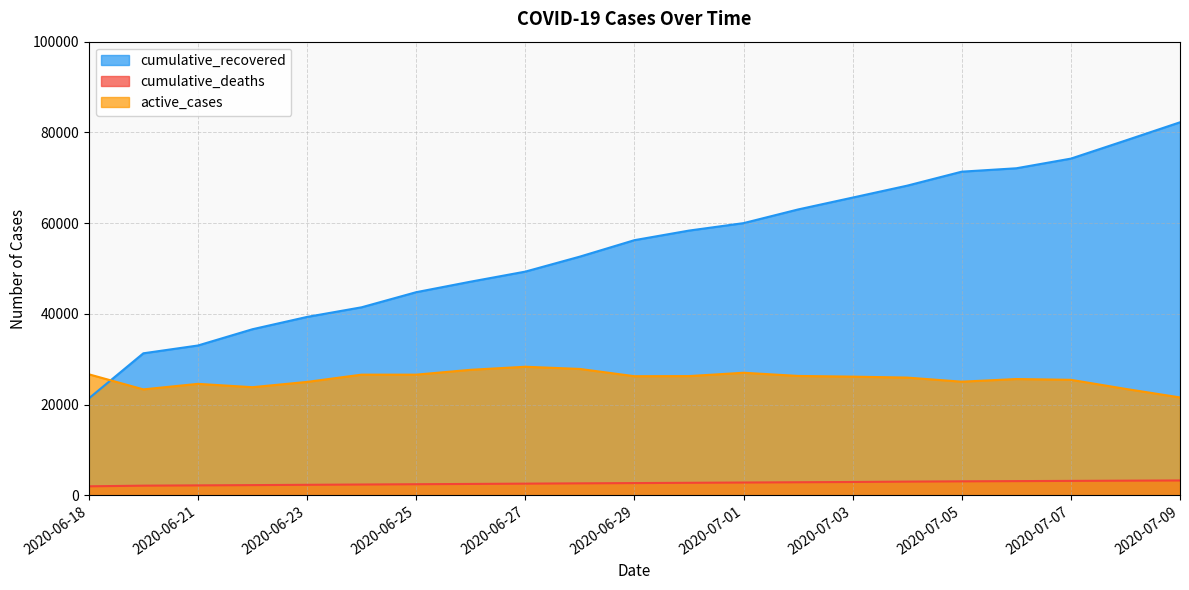

Reading left to right, extract all data points from this chart.

cumulative_recovered: 2020-06-18=21341	2020-06-20=31294	2020-06-21=33013	2020-06-22=36602	2020-06-23=39313	2020-06-24=41437	2020-06-25=44765	2020-06-26=47091	2020-06-27=49301	2020-06-28=52607	2020-06-29=56235	2020-06-30=58348	2020-07-01=59992	2020-07-02=63007	2020-07-03=65624	2020-07-04=68256	2020-07-05=71339	2020-07-06=72088	2020-07-07=74217	2020-07-08=78199	2020-07-09=82226
cumulative_deaths: 2020-06-18=1969	2020-06-20=2112	2020-06-21=2175	2020-06-22=2233	2020-06-23=2301	2020-06-24=2365	2020-06-25=2429	2020-06-26=2492	2020-06-27=2558	2020-06-28=2623	2020-06-29=2680	2020-06-30=2742	2020-07-01=2803	2020-07-02=2864	2020-07-03=2923	2020-07-04=3004	2020-07-05=3067	2020-07-06=3115	2020-07-07=3165	2020-07-08=3213	2020-07-09=3258
active_cases: 2020-06-18=26669	2020-06-20=23340	2020-06-21=24558	2020-06-22=23820	2020-06-23=24988	2020-06-24=26588	2020-06-25=26586	2020-06-26=27657	2020-06-27=28329	2020-06-28=27847	2020-06-29=26246	2020-06-30=26270	2020-07-01=27007	2020-07-02=26304	2020-07-03=26148	2020-07-04=25940	2020-07-05=25038	2020-07-06=25620	2020-07-07=25449	2020-07-08=23452	2020-07-09=21567